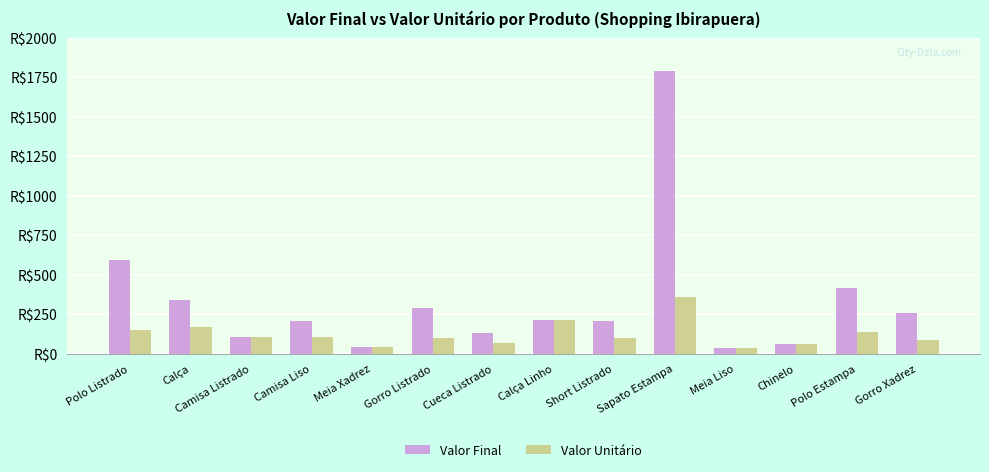

Is it true that Valor Final equals 12 at Meia Liso?

False